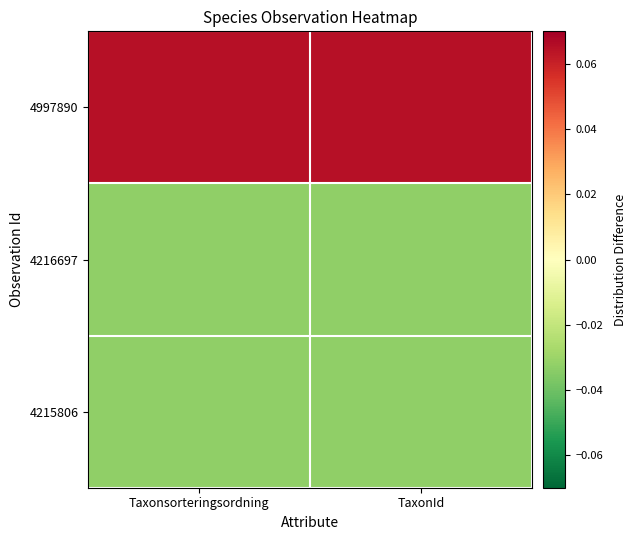

Reading left to right, list all the values displayed in this chart.

4997890: Taxonsorteringsordning=0.1	TaxonId=0.1
4216697: Taxonsorteringsordning=-0.0	TaxonId=-0.0
4215806: Taxonsorteringsordning=-0.0	TaxonId=-0.0